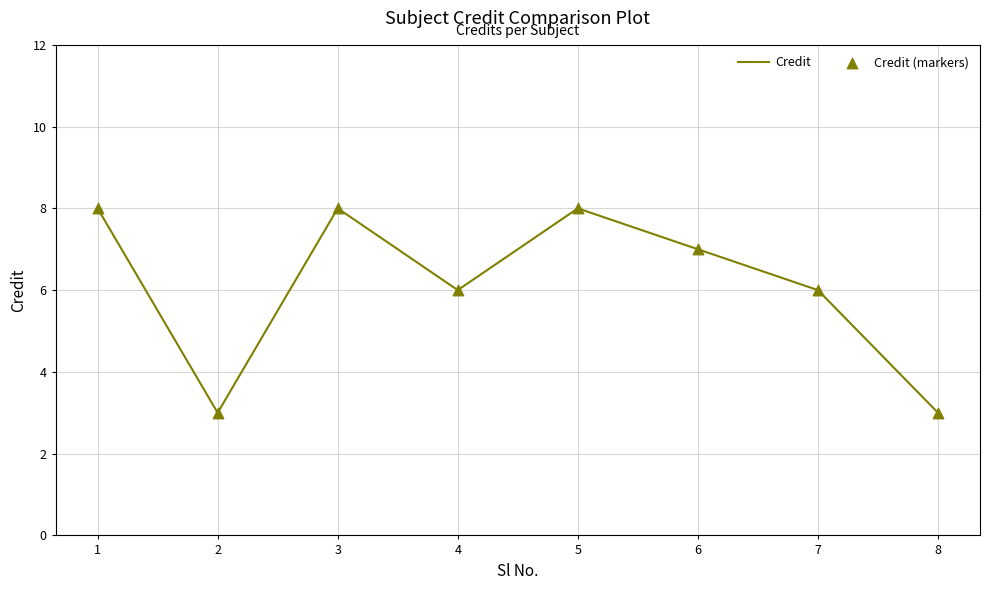

What is the maximum value shown in the chart?

8